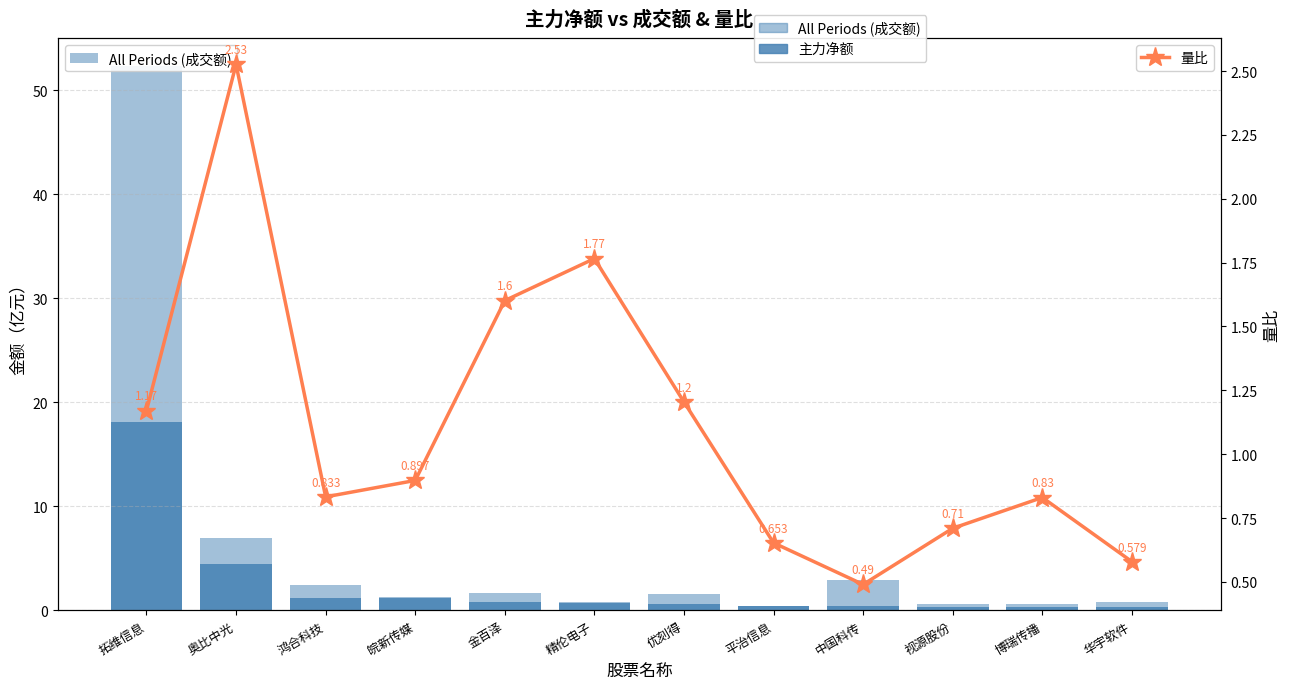

Which has a higher value, 平治信息 or 华宇软件?

华宇软件